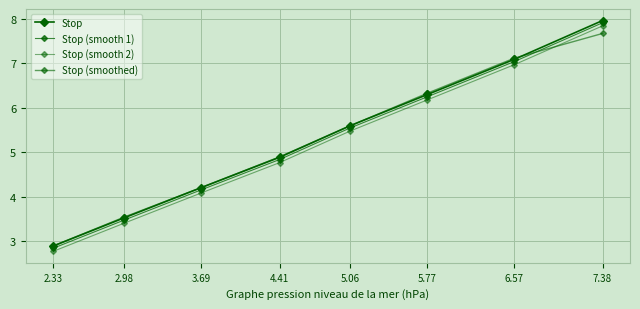

Which series has the widest spread of values?

Stop